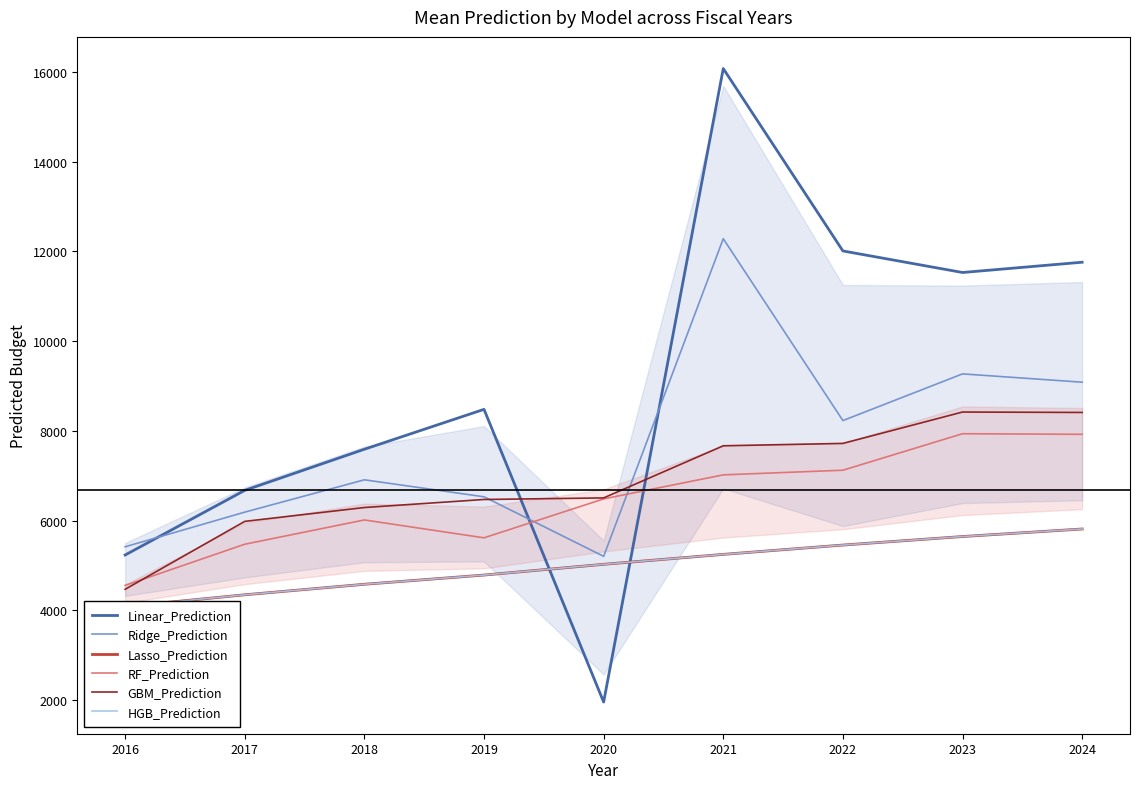

Which has a higher value, 2023 or 2022?

2022